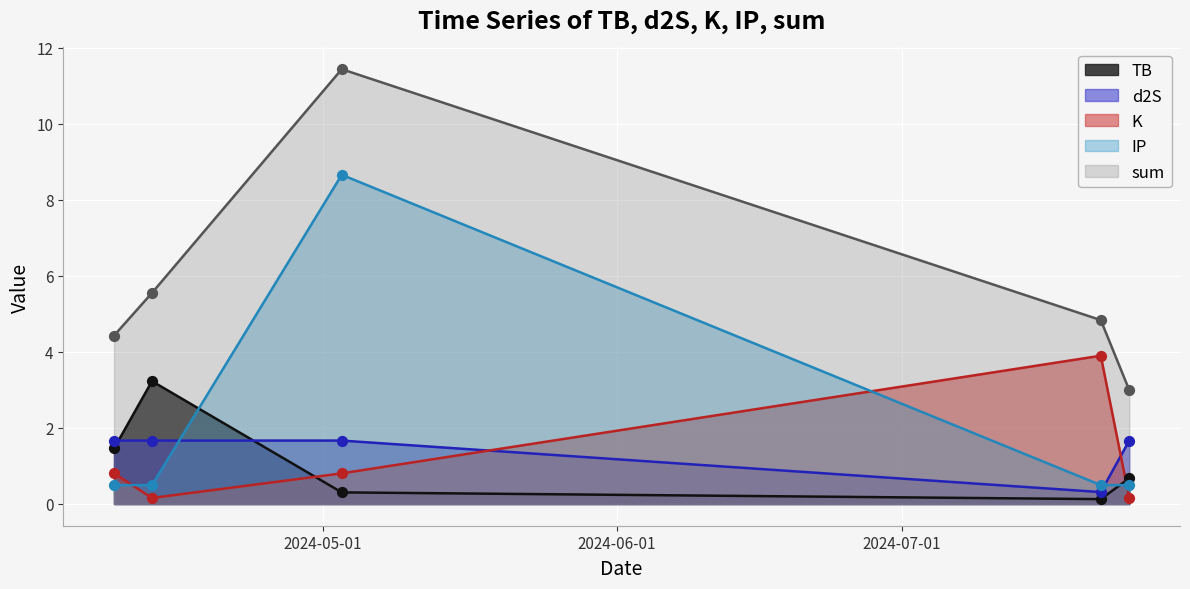

Which series reaches the maximum Y coordinate?

sum